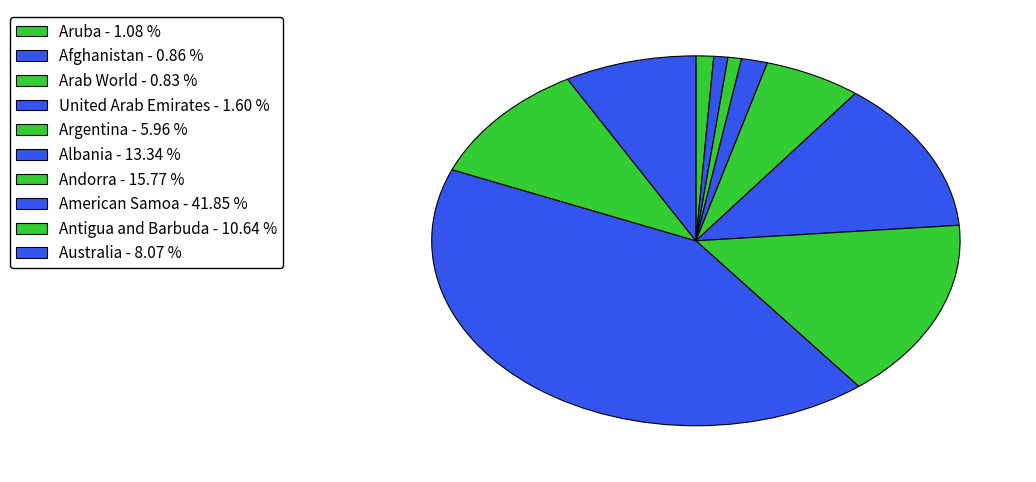

To the nearest percent, what is the difference between the largest and smallest slice percentages?

41%